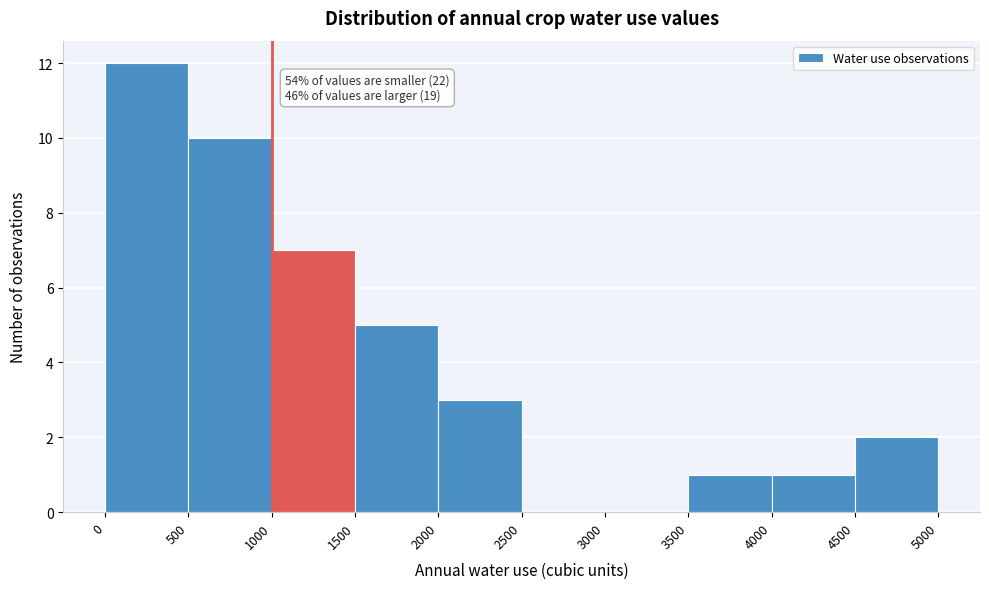

Over which range of the x-axis is the bar tallest?

0 to 500